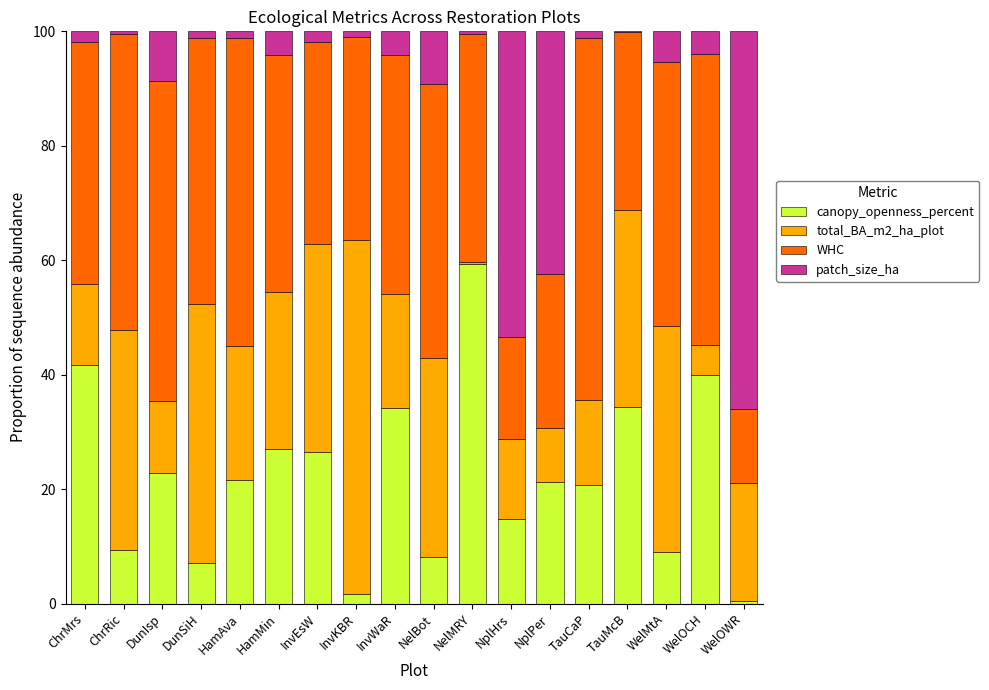

How many series are shown in this chart?

4